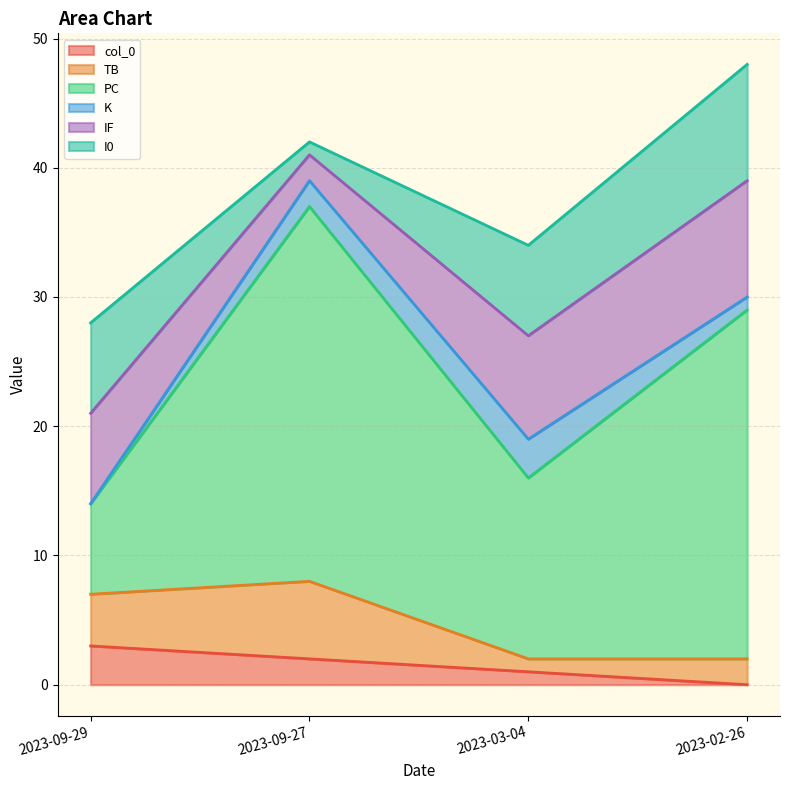

What is the total value across all series at 2023-03-04?

34